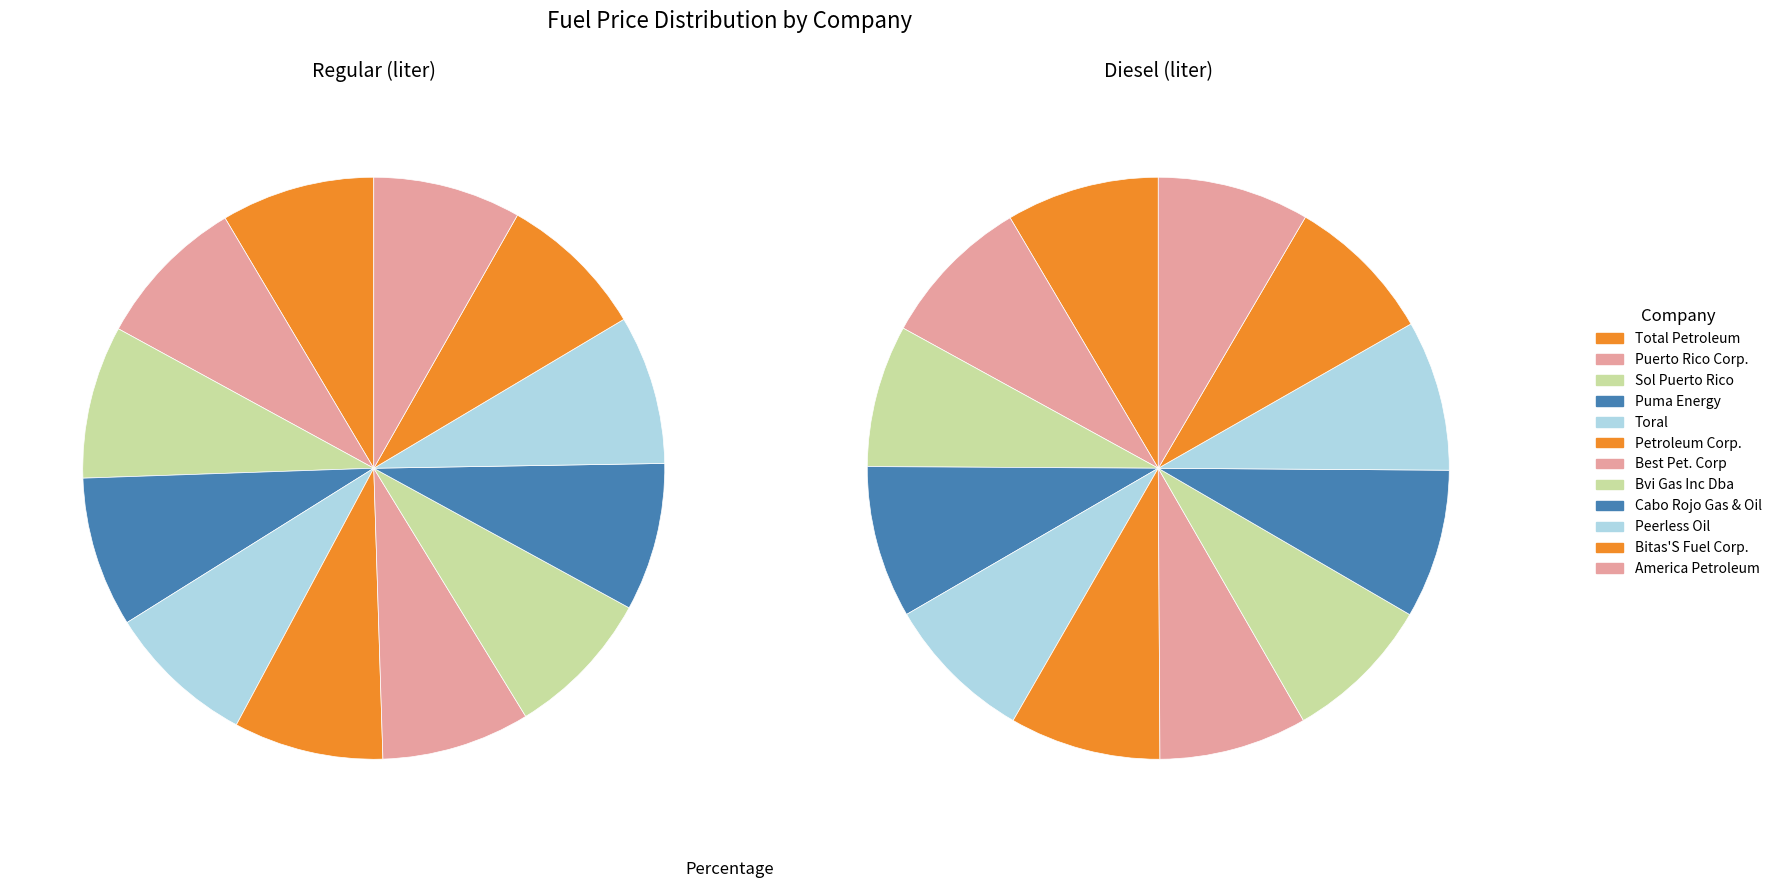

Is there any slice that represents more than half of the pie?

No